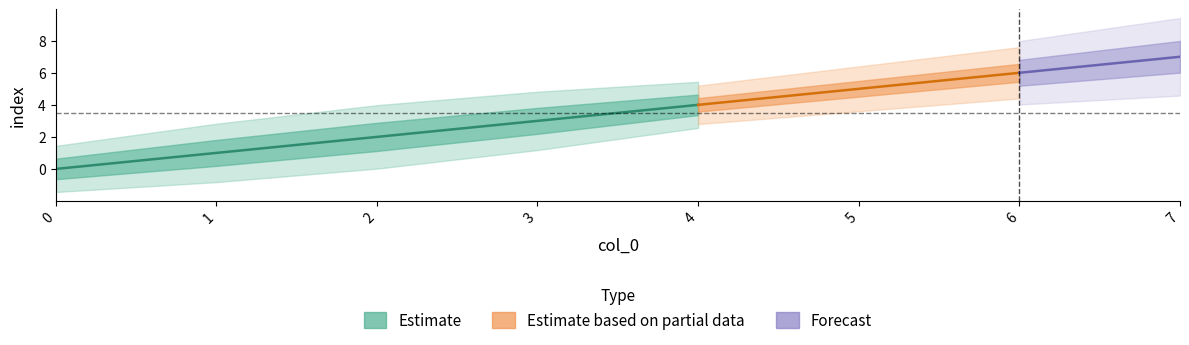

How many values are between 2 and 6?

5